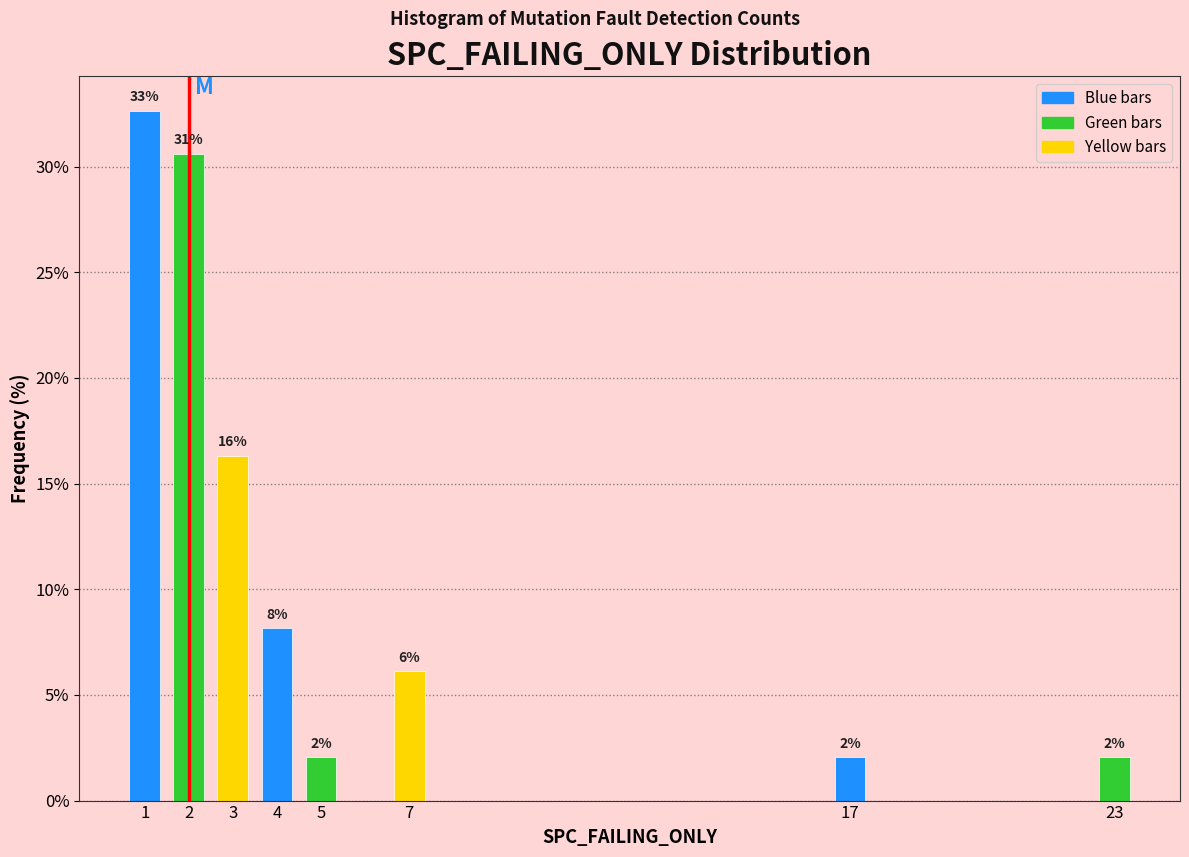

How many bars are there in total?

8